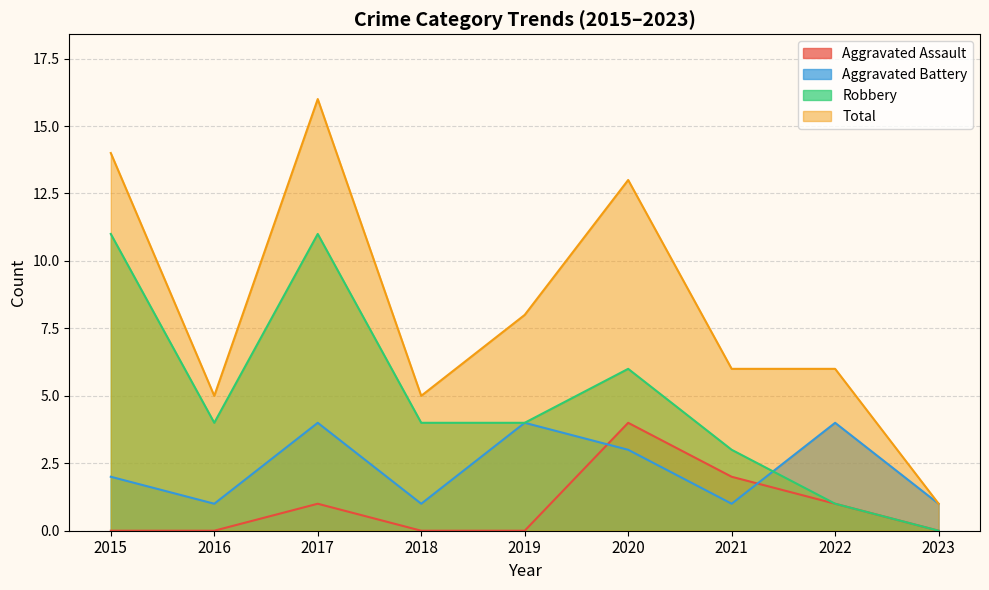

At which category is the sum across all series the highest?

2017